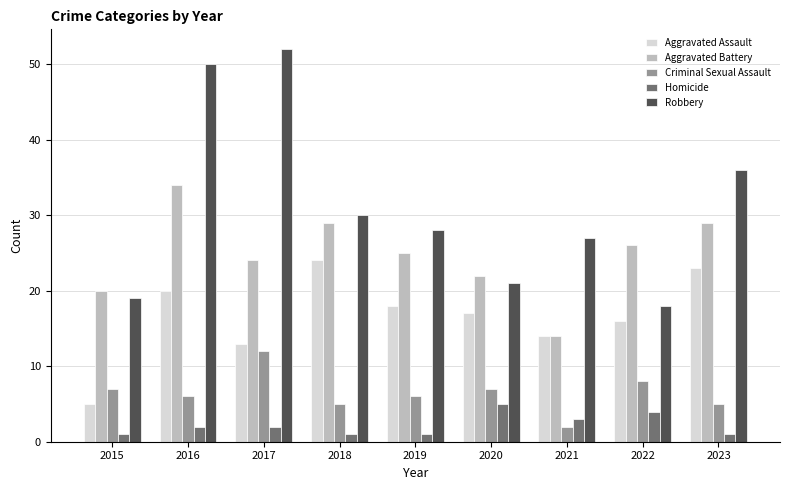

Reading left to right, transcribe all the data shown in this chart.

Aggravated Assault: 2015=5	2016=20	2017=13	2018=24	2019=18	2020=17	2021=14	2022=16	2023=23
Aggravated Battery: 2015=20	2016=34	2017=24	2018=29	2019=25	2020=22	2021=14	2022=26	2023=29
Criminal Sexual Assault: 2015=7	2016=6	2017=12	2018=5	2019=6	2020=7	2021=2	2022=8	2023=5
Homicide: 2015=1	2016=2	2017=2	2018=1	2019=1	2020=5	2021=3	2022=4	2023=1
Robbery: 2015=19	2016=50	2017=52	2018=30	2019=28	2020=21	2021=27	2022=18	2023=36